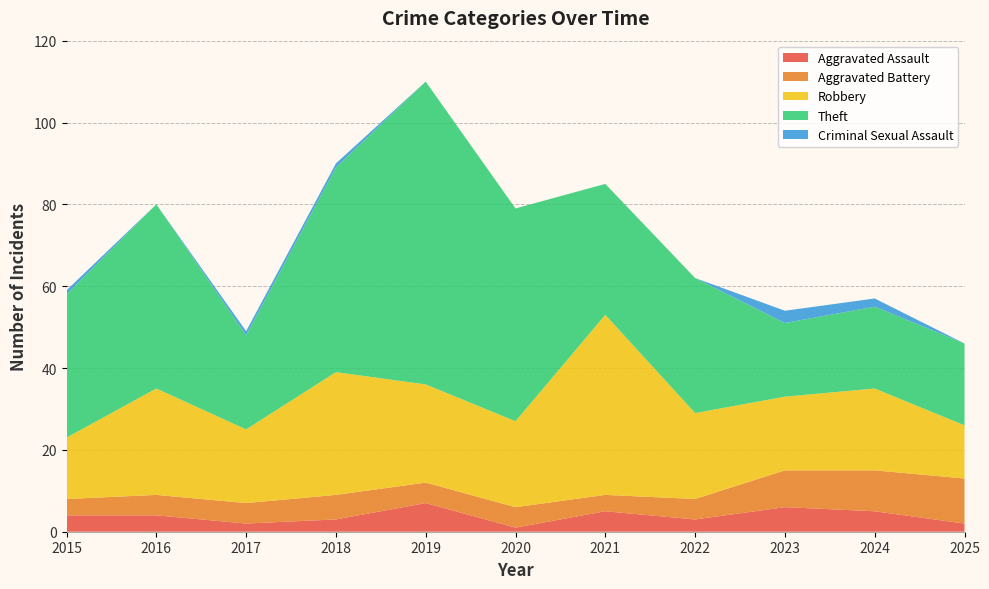

Reading right to left, transcribe all the data shown in this chart.

Aggravated Assault: 2025=2	2024=5	2023=6	2022=3	2021=5	2020=1	2019=7	2018=3	2017=2	2016=4	2015=4
Aggravated Battery: 2025=11	2024=10	2023=9	2022=5	2021=4	2020=5	2019=5	2018=6	2017=5	2016=5	2015=4
Robbery: 2025=13	2024=20	2023=18	2022=21	2021=44	2020=21	2019=24	2018=30	2017=18	2016=26	2015=15
Theft: 2025=20	2024=20	2023=18	2022=33	2021=32	2020=52	2019=74	2018=50	2017=23	2016=45	2015=35
Criminal Sexual Assault: 2025=0	2024=2	2023=3	2022=0	2021=0	2020=0	2019=0	2018=1	2017=1	2016=0	2015=1